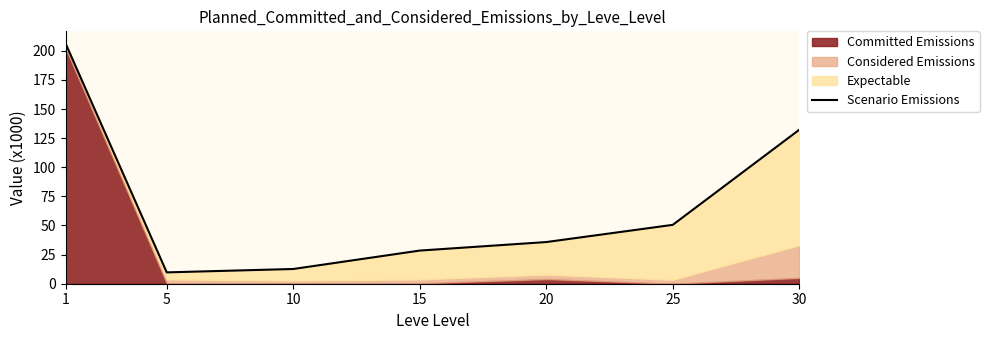

List the labels in order of value, smallest first.

5, 10, 15, 20, 25, 30, 1